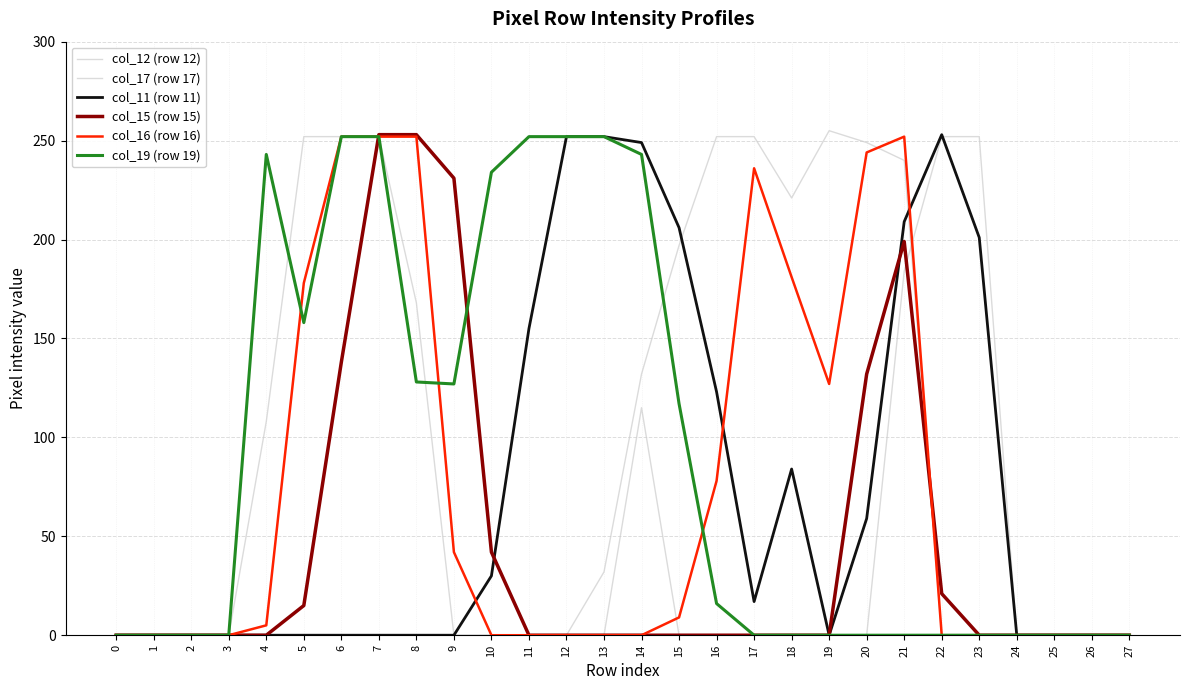

At which category is the sum across all series the highest?

21